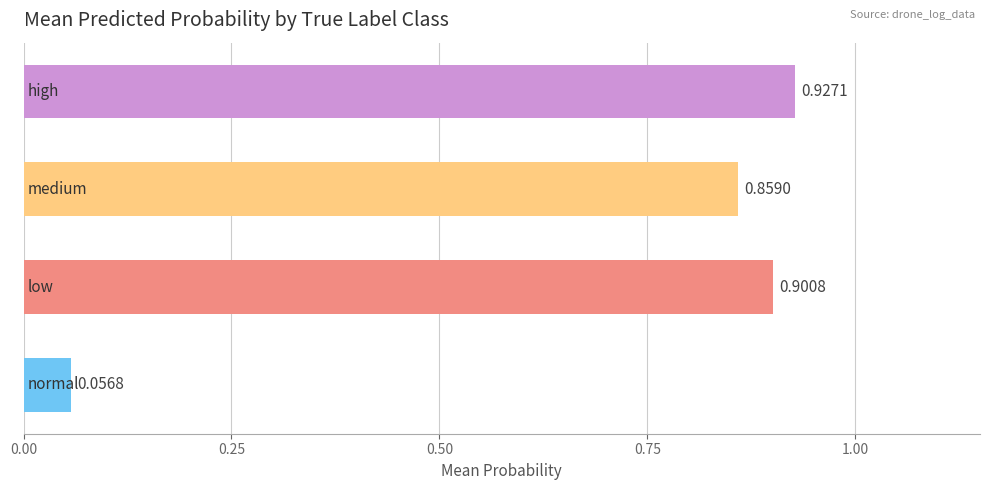

What is the average value?

0.7